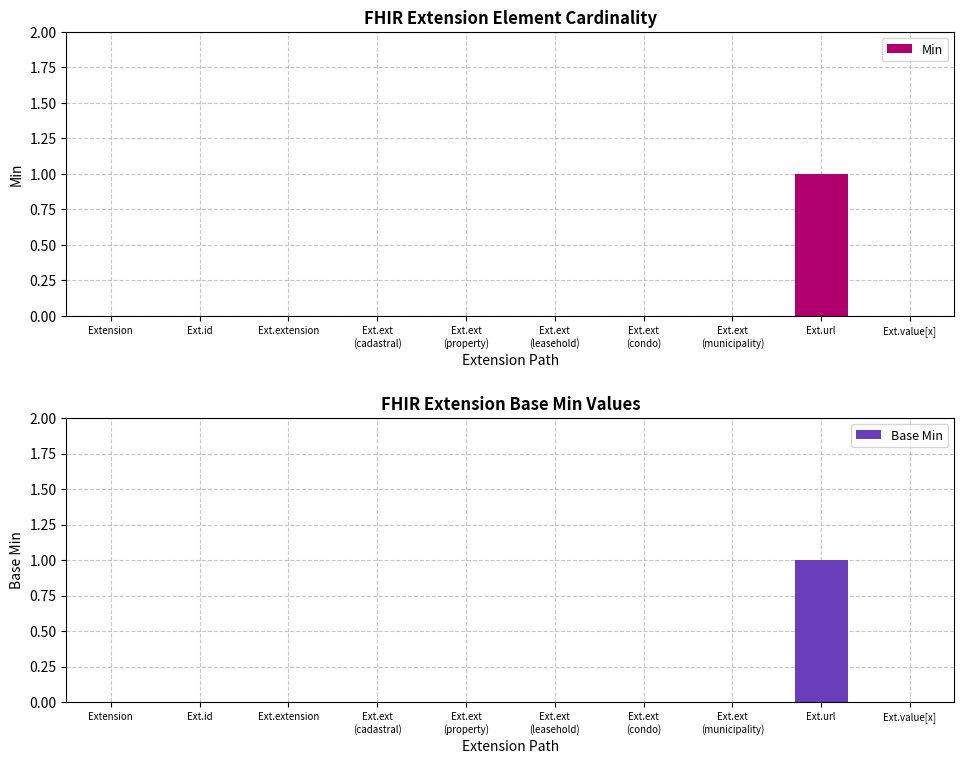

Reading right to left, what are all the values shown in this chart?

Min: 0	1	0	0	0	0	0	0	0	0
Base Min: 0	1	0	0	0	0	0	0	0	0